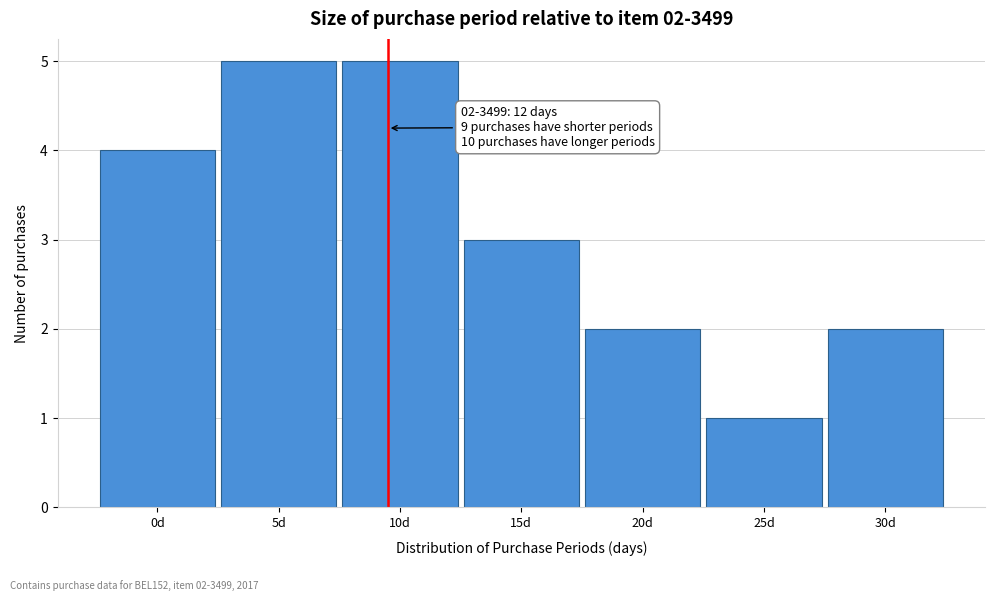

Reading left to right, list all the values displayed in this chart.

0d=4	5d=5	10d=5	15d=3	20d=2	25d=1	30d=2